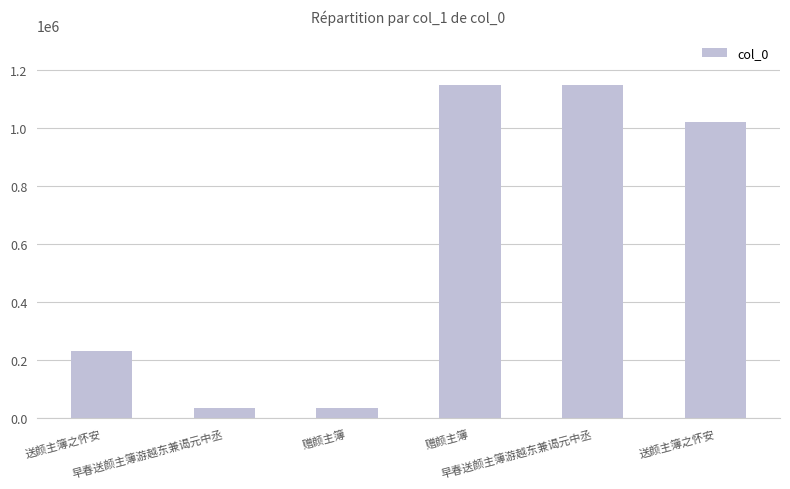

What is the label of the 1st bar from the left?

送颜主簿之怀安